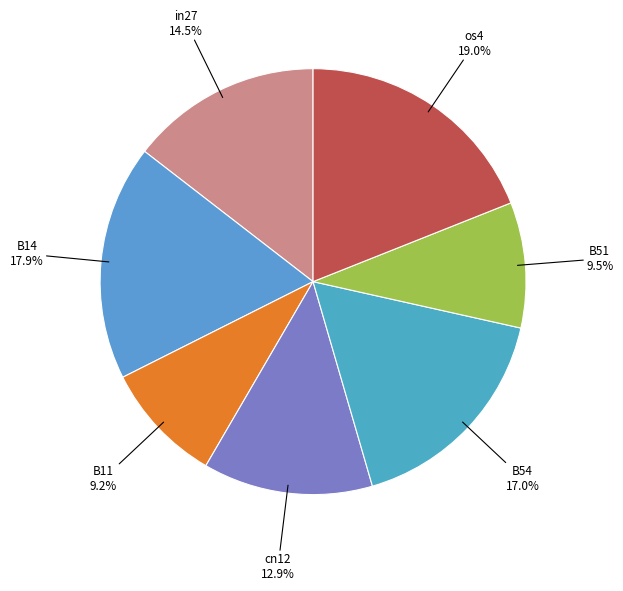

How many segments does this pie chart have?

7